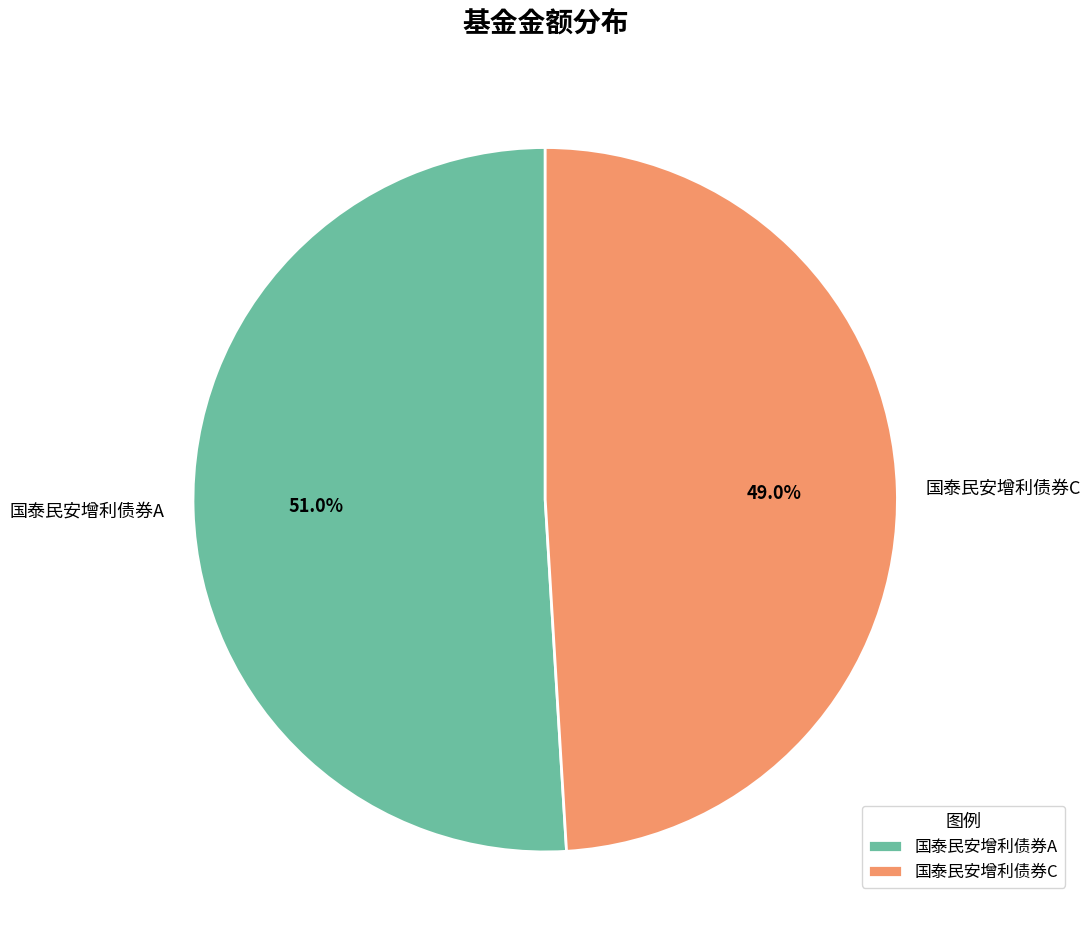

How many slices are in this pie chart?

2